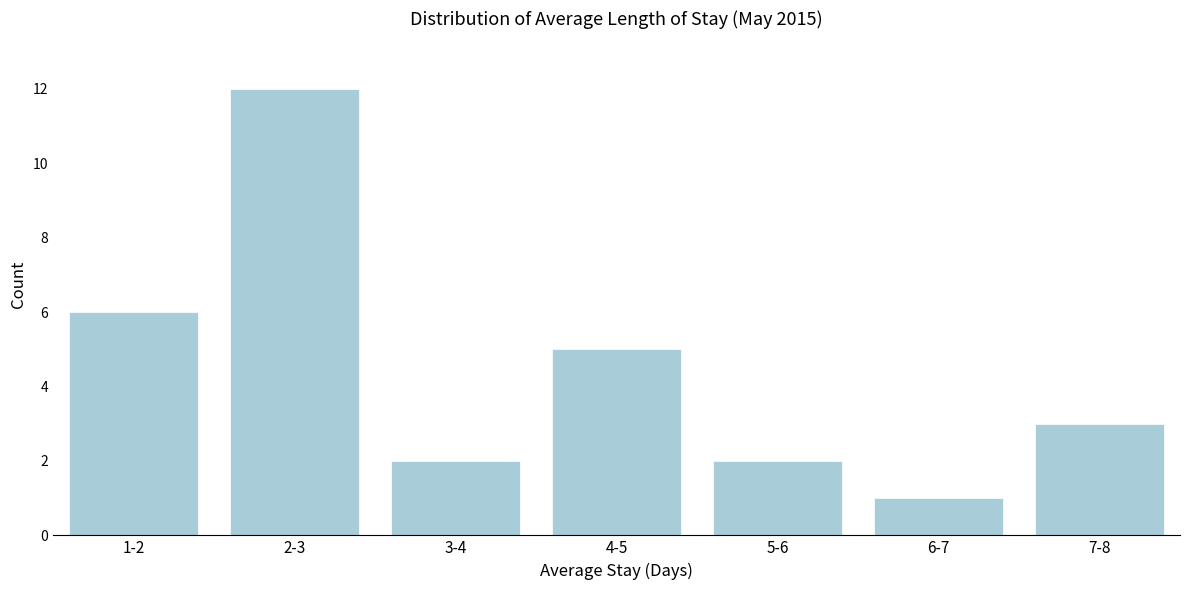

Reading right to left, what are all the values shown in this chart?

3	1	2	5	2	12	6